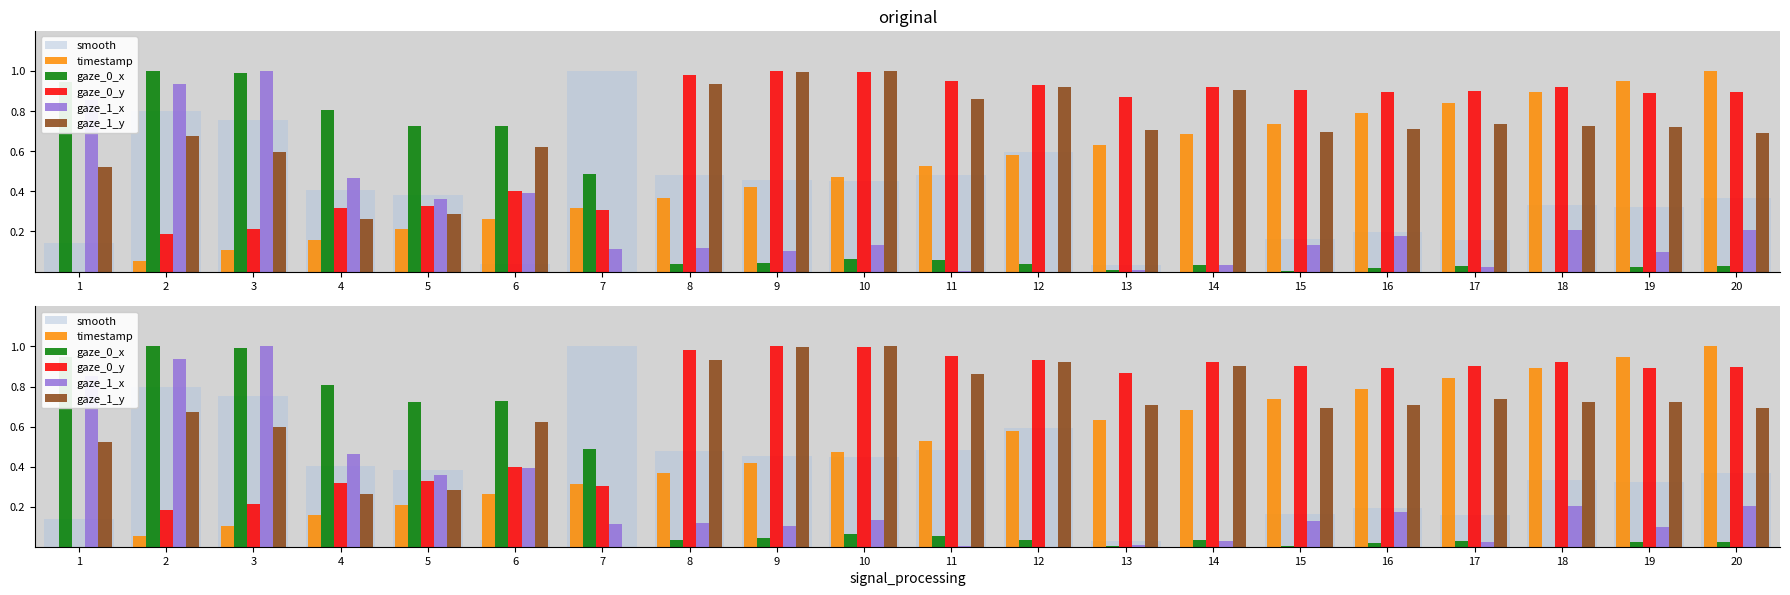

Count the number of categories in the chart.

20